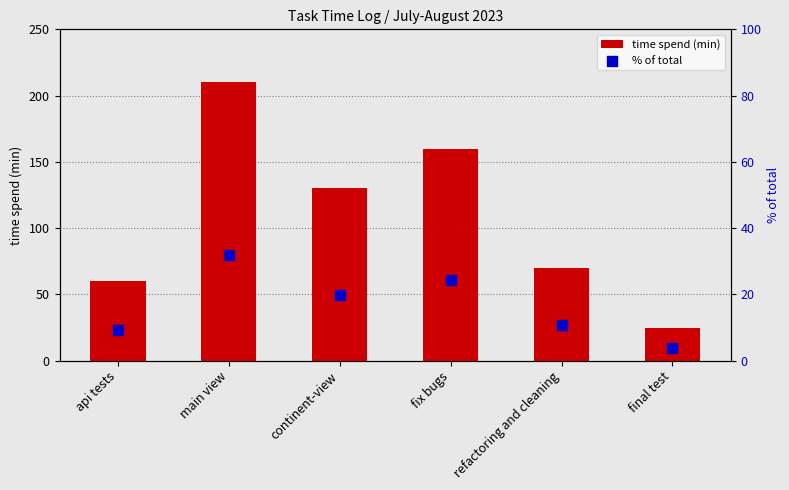

Which series has the largest Y range (max minus min)?

time spend (min)